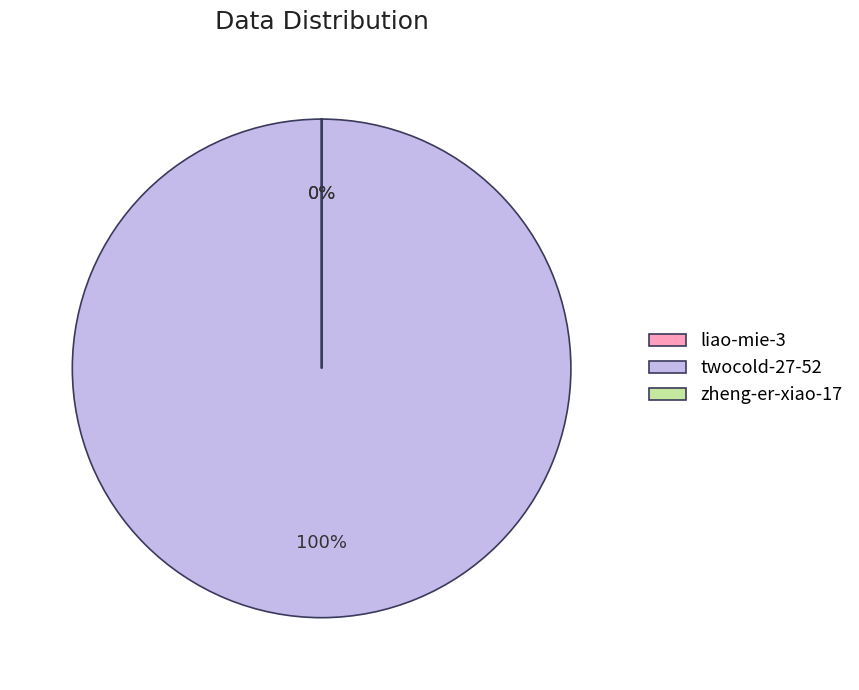

What is the smallest slice in the pie chart?

zheng-er-xiao-17